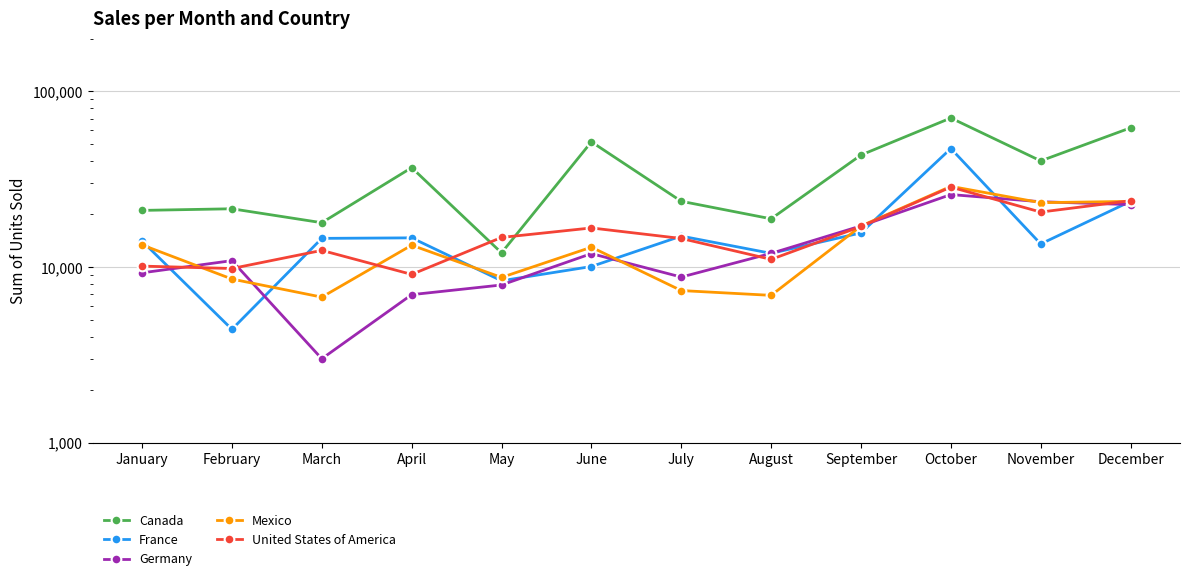

Does the chart have visible grid lines?

Yes